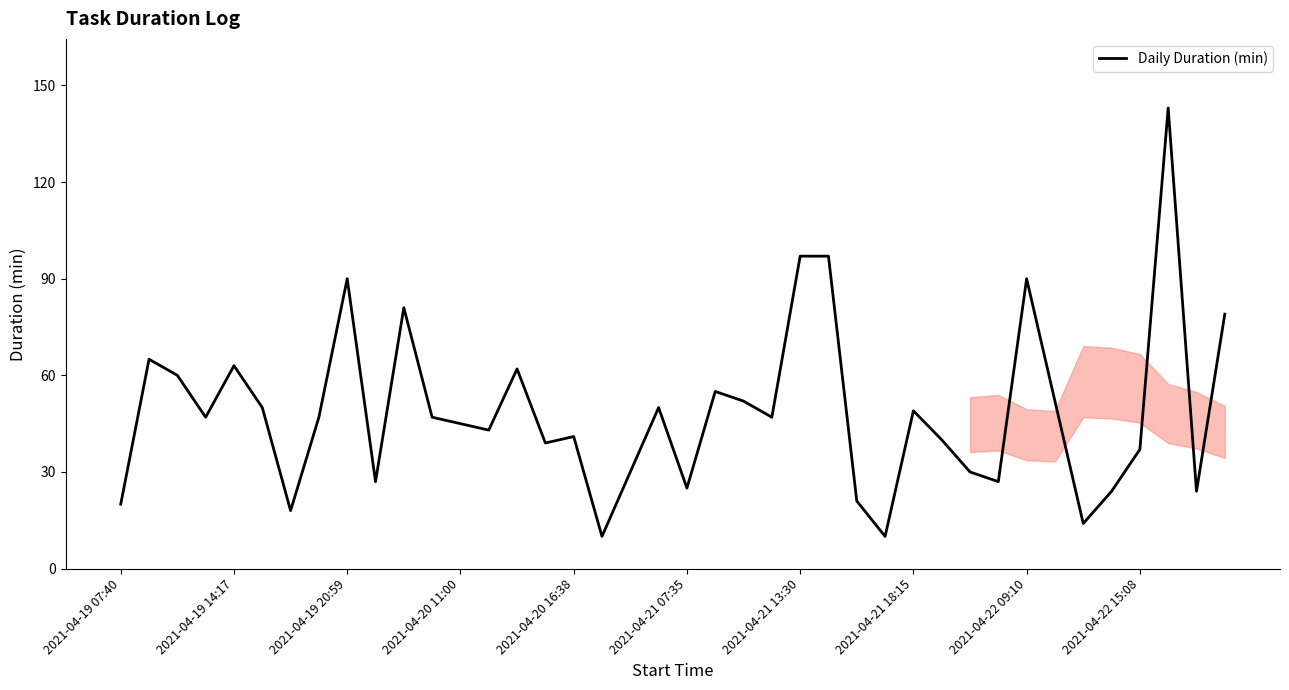

What is the maximum value shown in the chart?

143